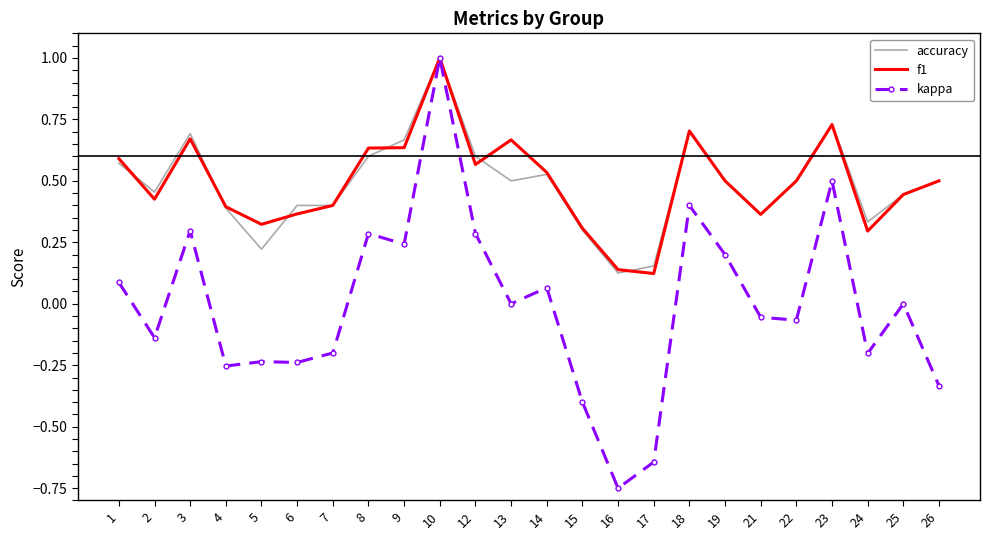

What is the greatest value displayed?

1.0